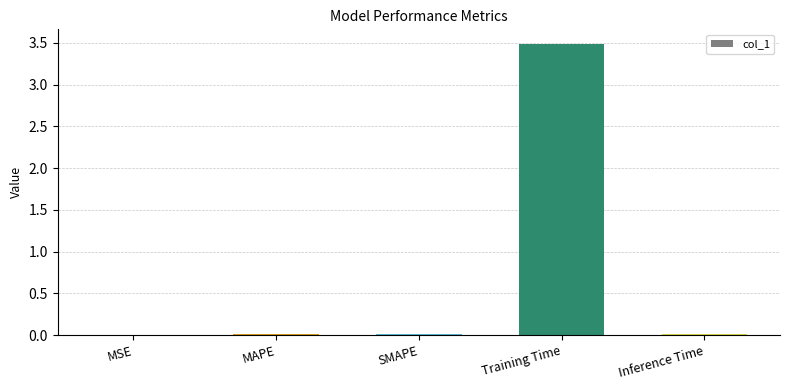

What is the sum of all values?

3.5